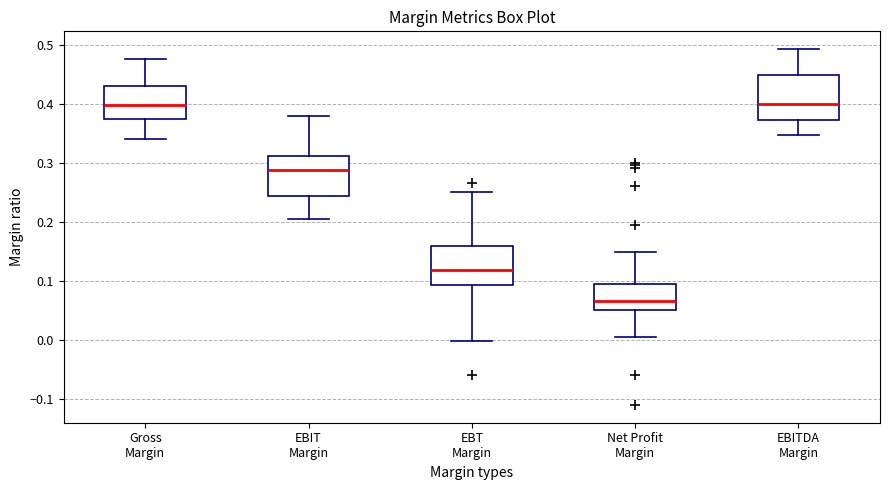

Which box has the lowest median line?

Net Profit Margin